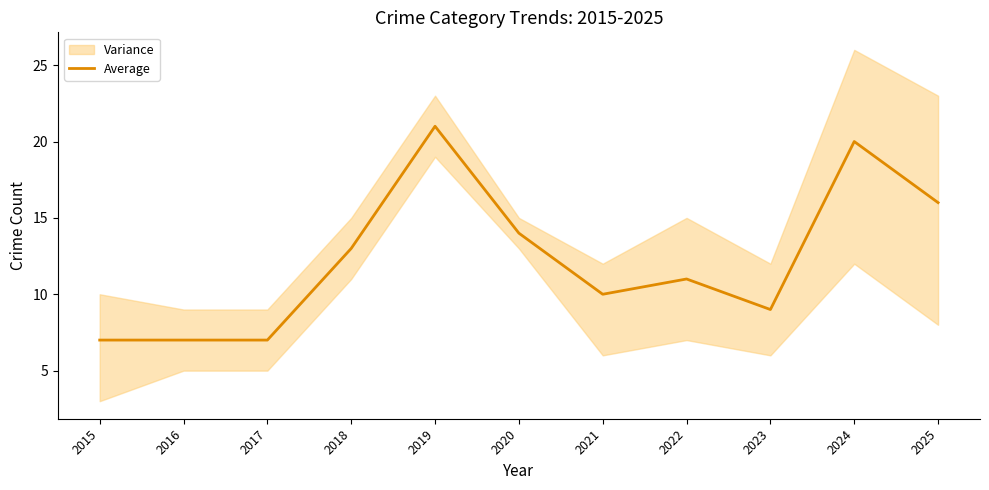

What is the sum of the values at 2015 and 2023?

16